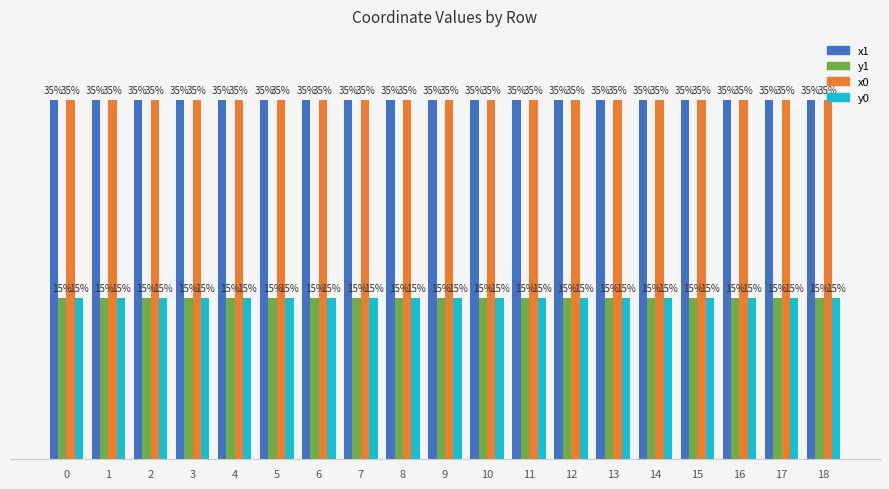

Does the chart contain any negative values?

No